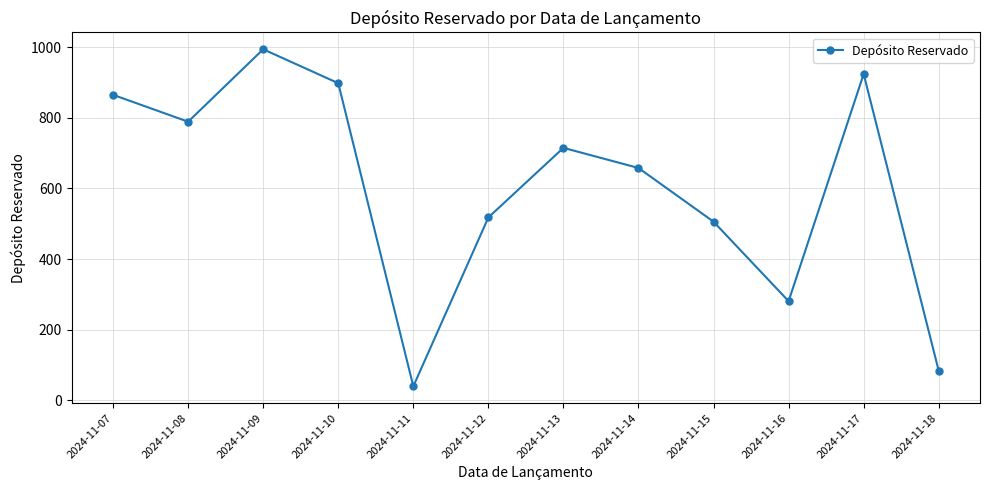

Which label corresponds to the largest value in the chart?

2024-11-09